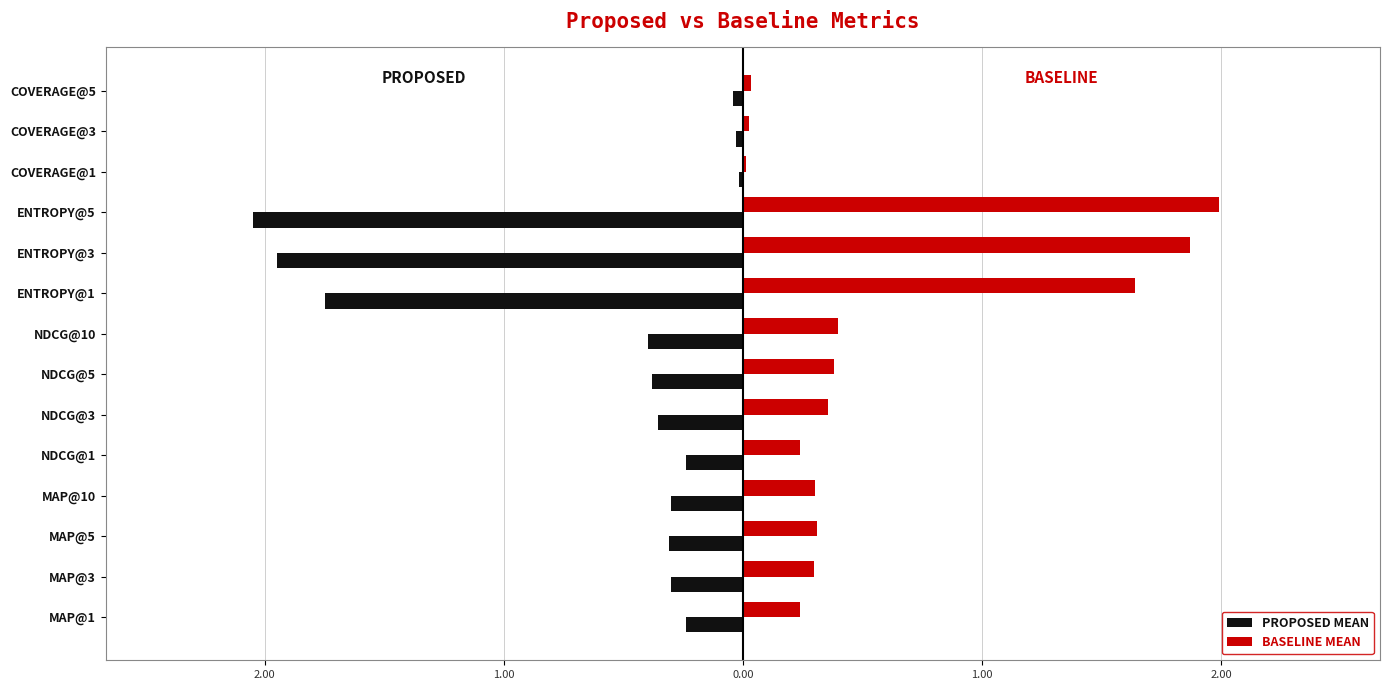

What are all the series names shown in the legend?

PROPOSED MEAN, BASELINE MEAN